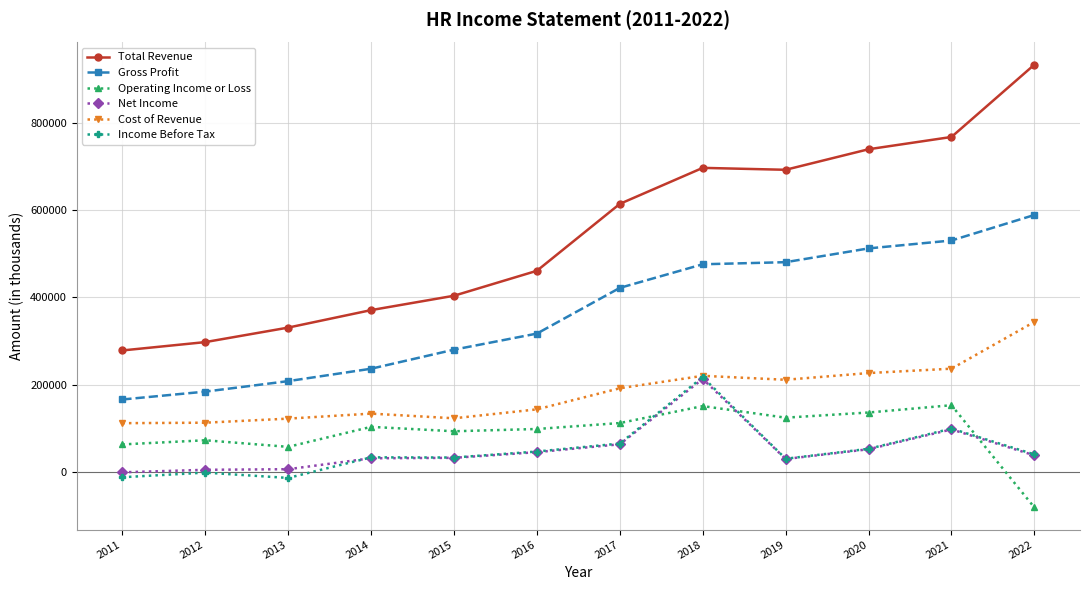

Which series has the widest spread of values?

Total Revenue